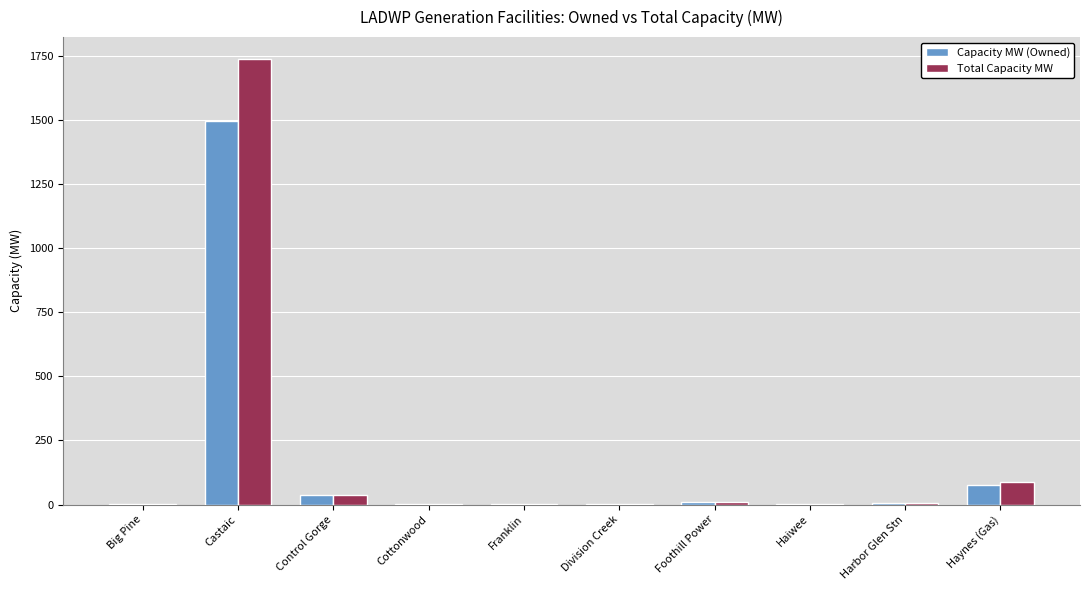

The value of Total Capacity MW at Haynes (Gas) is 86.0. True or false?

True